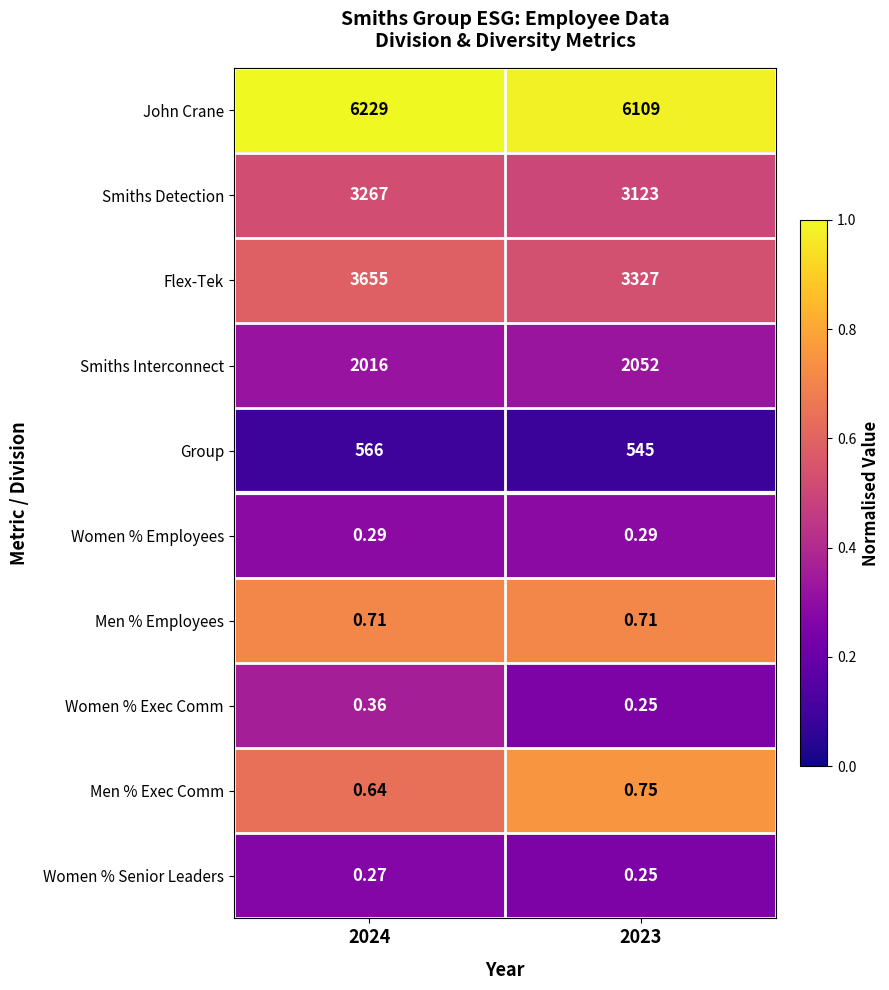

Between 2024 and 2023, which series saw the biggest shift?

Flex-Tek